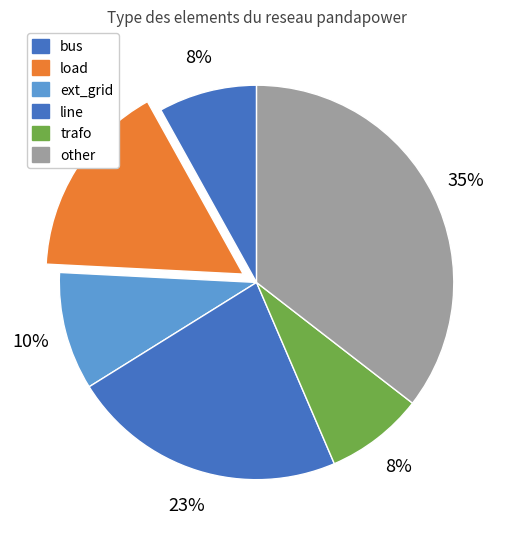

How many segments does this pie chart have?

6